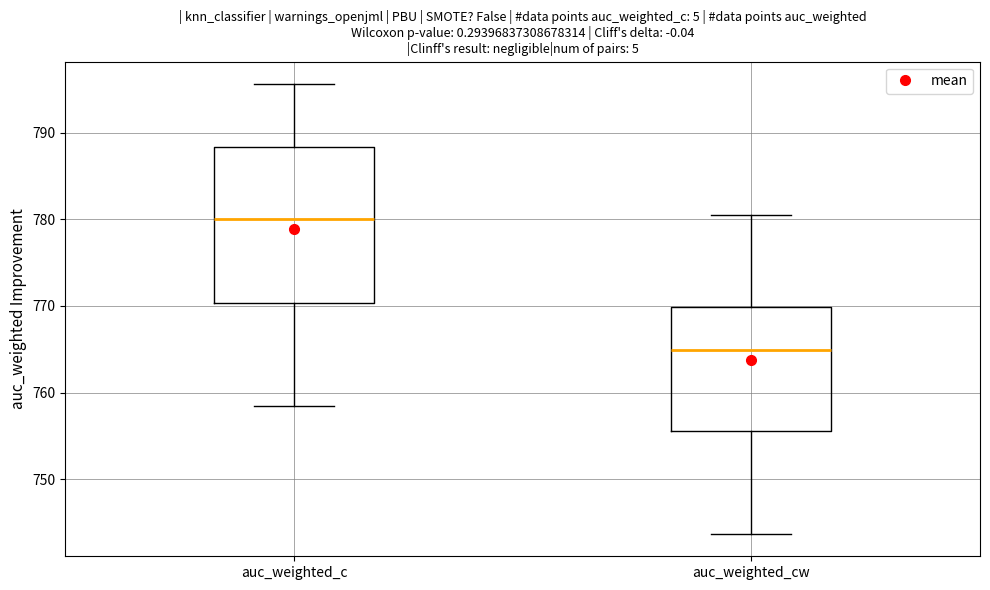

Reading left to right, read every box against the y-axis: the position of its median line, the range the box covers, and the ends of its whiskers. The values are not printed on the chart, so give them approximately, as read against the axis.

auc_weighted_c: median 780, box 770 to 788, whiskers 758 to 796
auc_weighted_cw: median 765, box 756 to 770, whiskers 744 to 781